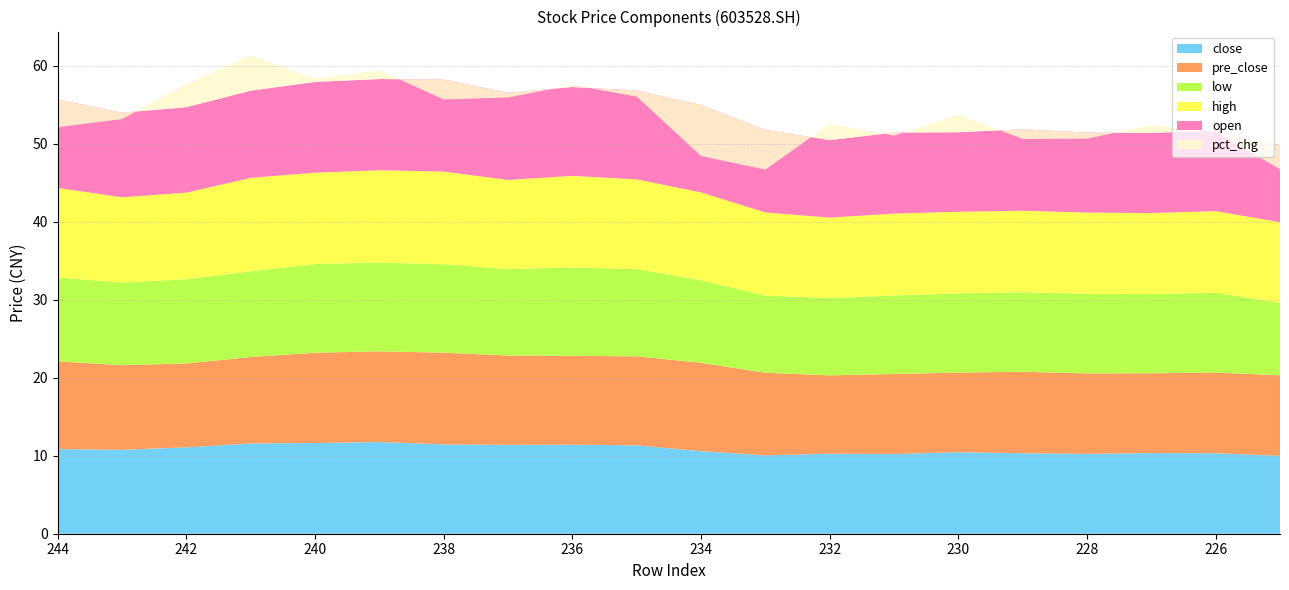

Reading left to right, transcribe all the data shown in this chart.

close: 244=10.8	243=10.8	242=11.1	241=11.6	240=11.6	239=11.8	238=11.5	237=11.4	236=11.4	235=11.3	234=10.6	233=10.1	232=10.3	231=10.2	230=10.4	229=10.3	228=10.2	227=10.3	226=10.3	225=10.0
pre_close: 244=11.2	243=10.8	242=10.8	241=11.1	240=11.6	239=11.6	238=11.8	237=11.5	236=11.4	235=11.4	234=11.3	233=10.6	232=10.1	231=10.3	230=10.2	229=10.4	228=10.3	227=10.2	226=10.3	225=10.3
low: 244=10.8	243=10.6	242=10.8	241=11.0	240=11.4	239=11.4	238=11.3	237=11.1	236=11.3	235=11.2	234=10.6	233=9.9	232=9.9	231=10.1	230=10.2	229=10.2	228=10.2	227=10.2	226=10.2	225=9.3
high: 244=11.5	243=10.9	242=11.1	241=12.0	240=11.7	239=11.8	238=11.9	237=11.4	236=11.8	235=11.5	234=11.3	233=10.7	232=10.3	231=10.5	230=10.5	229=10.4	228=10.4	227=10.4	226=10.5	225=10.3
open: 244=11.3	243=10.8	242=11.0	241=11.2	240=11.6	239=11.7	238=11.8	237=11.2	236=11.4	235=11.4	234=11.2	233=10.6	232=9.9	231=10.4	230=10.2	229=10.4	228=10.3	227=10.3	226=10.3	225=9.9
pct_chg: 244=-3.6	243=-0.8	242=3.0	241=4.5	240=0.4	239=1.1	238=-2.6	237=-0.6	236=0.3	235=-0.8	234=-6.5	233=-5.1	232=2.1	231=-0.4	230=2.3	229=-1.2	228=-0.8	227=1.0	226=-0.2	225=-3.1